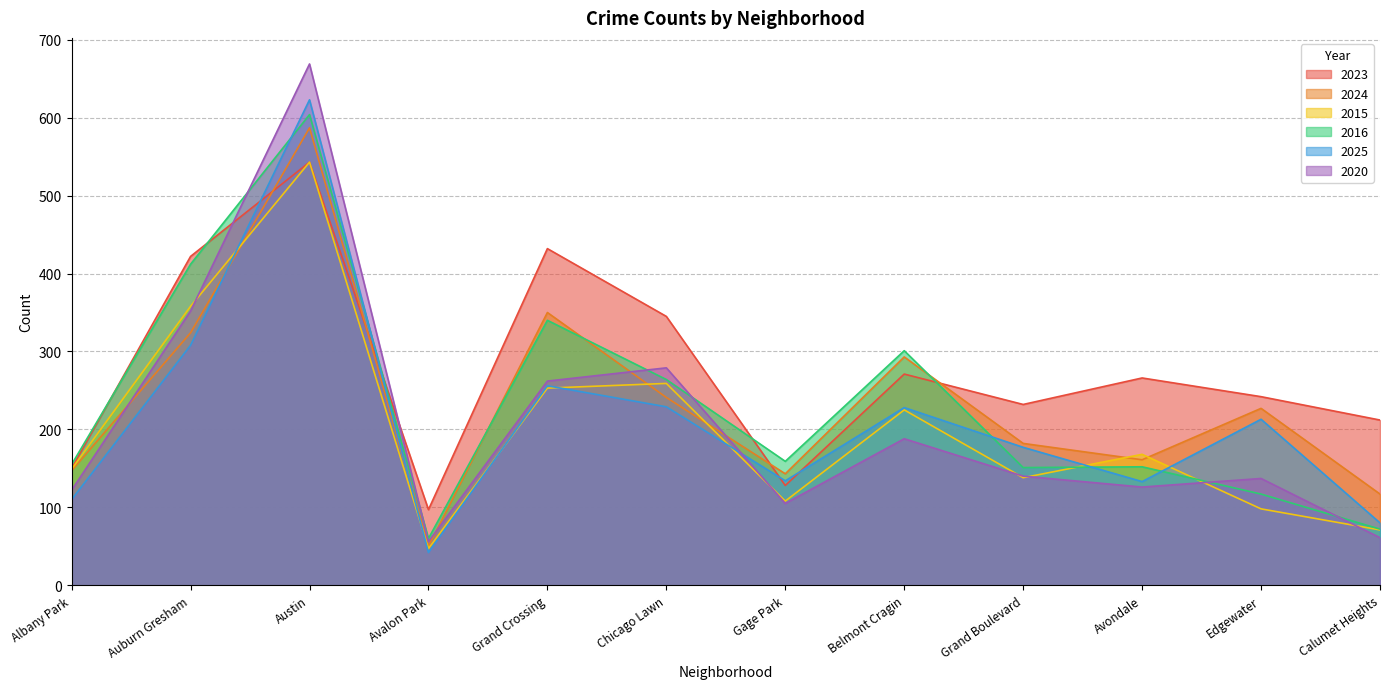

Reading left to right, what are all the values shown in this chart?

2023: 150	422	543	97	432	345	128	271	232	266	242	212
2024: 147	324	587	50	350	241	143	293	182	161	227	117
2015: 149	358	543	47	253	259	108	225	138	168	98	71
2016: 155	412	604	60	340	264	159	301	151	152	117	72
2025: 110	308	623	42	256	229	134	228	177	133	213	80
2020: 122	352	669	56	262	279	105	188	140	126	137	61